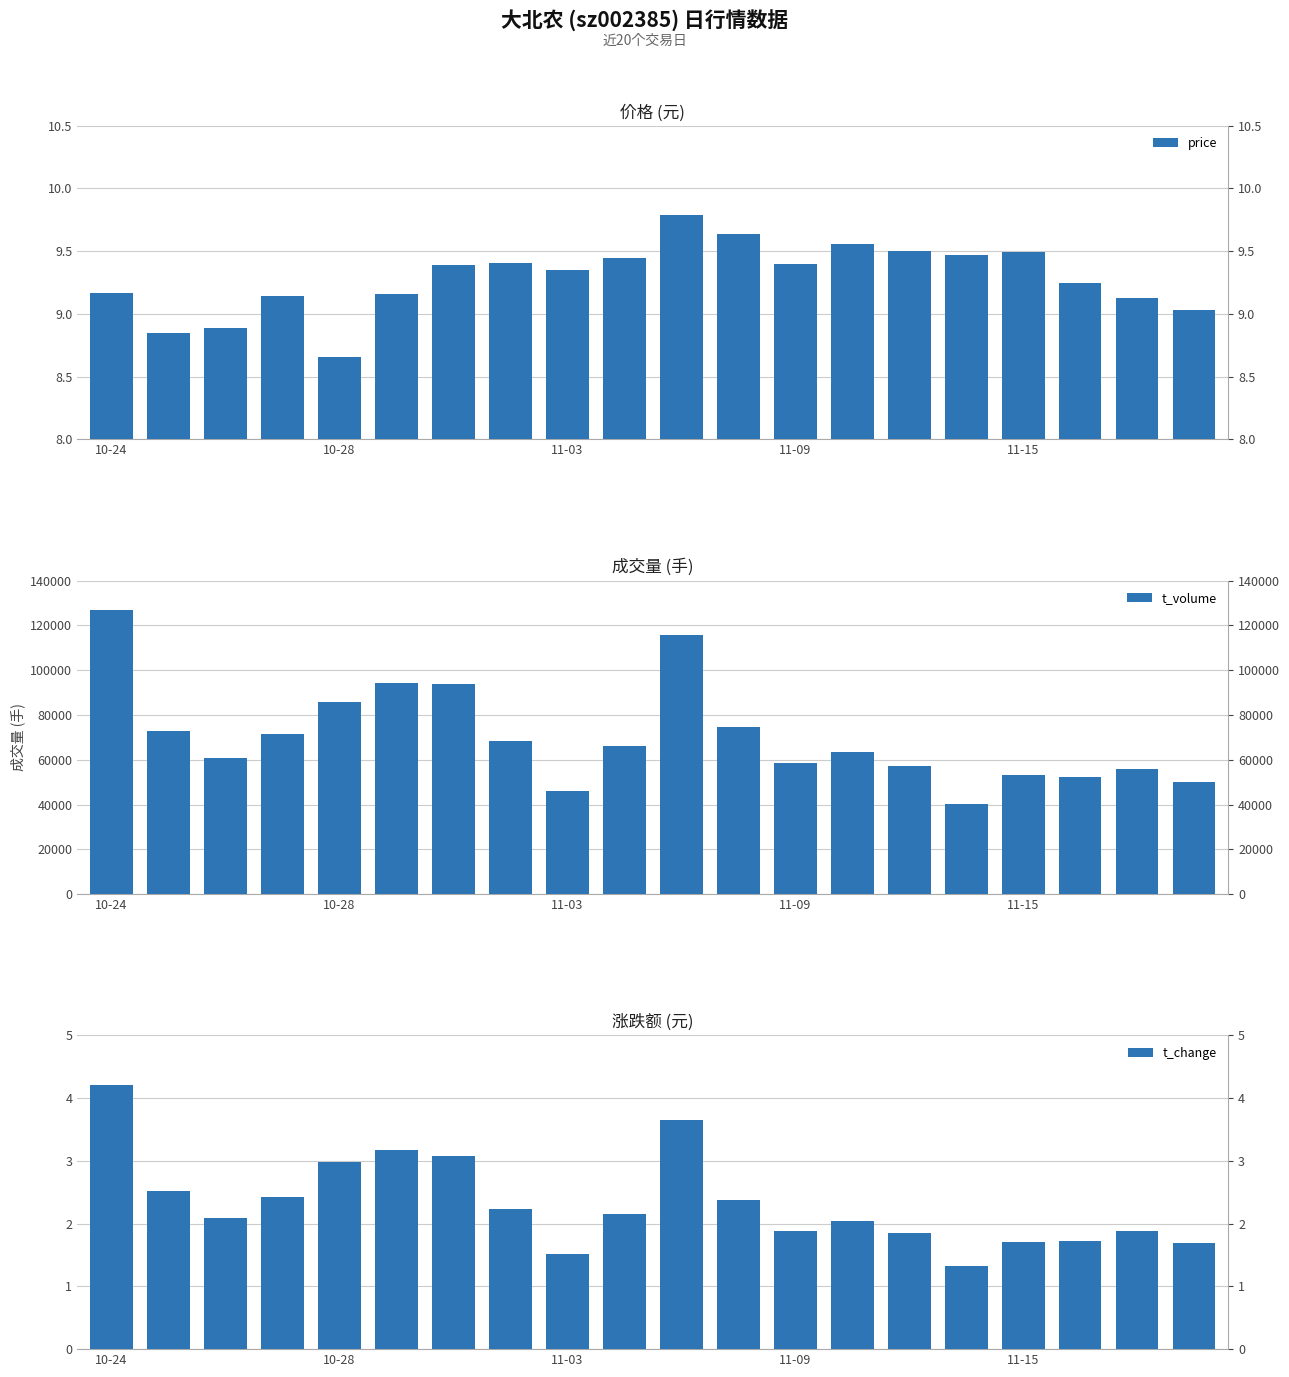

The value of price at 6 is 9.4. True or false?

True